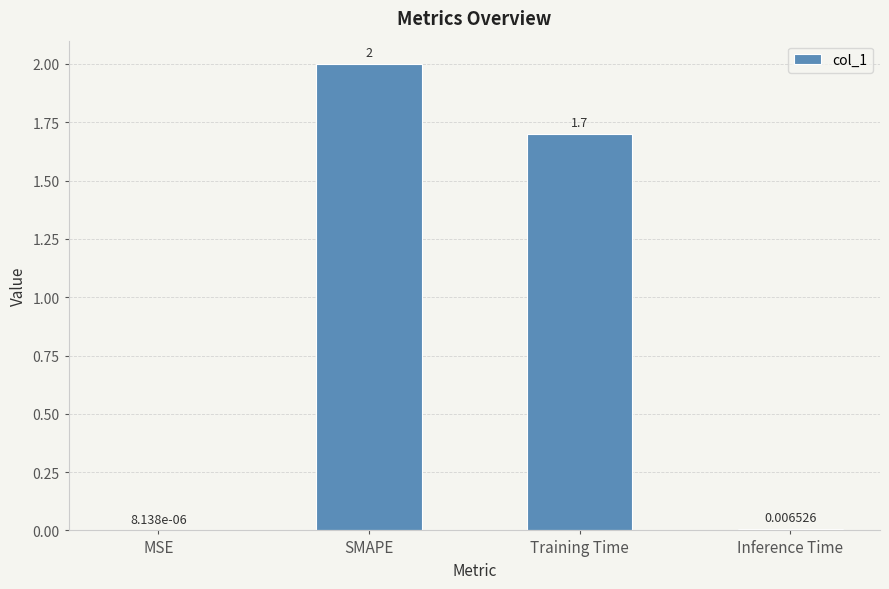

What is the sum of the values at Inference Time and Training Time?

1.7